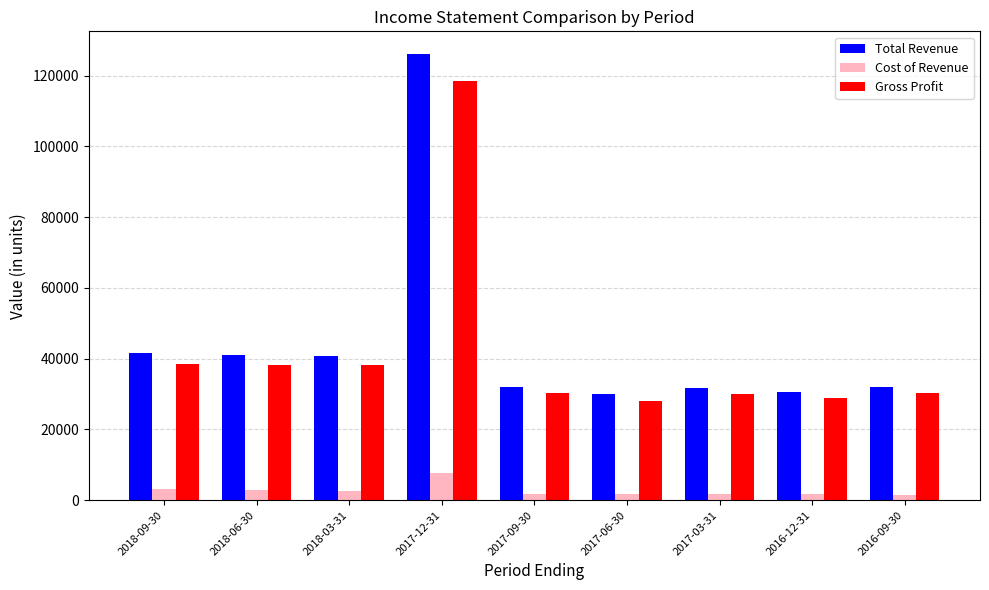

Does the chart contain any negative values?

No